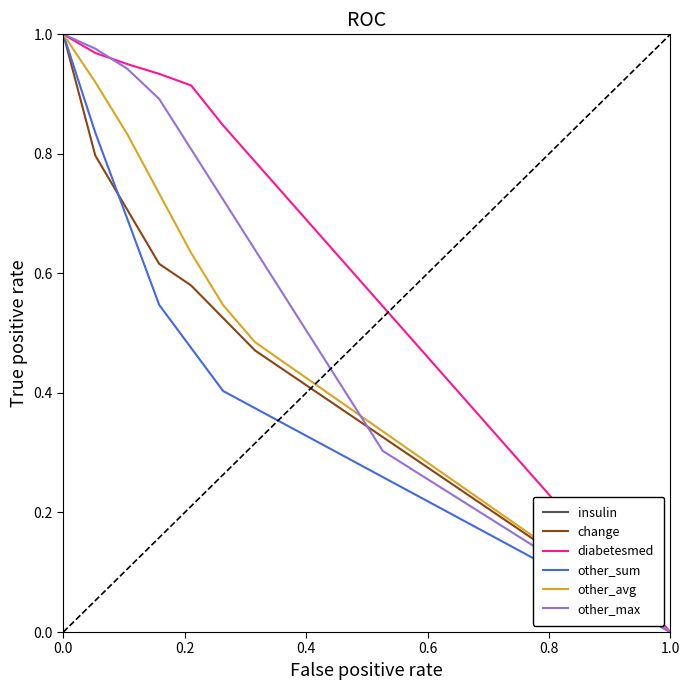

Which series has the largest total across all categories?

insulin